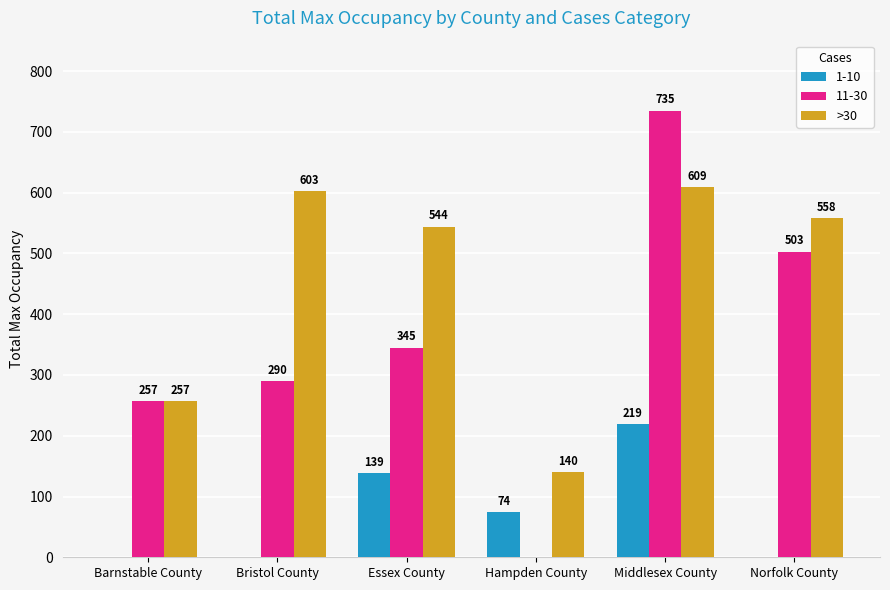

What is the sum of all 11-30 values?

2130